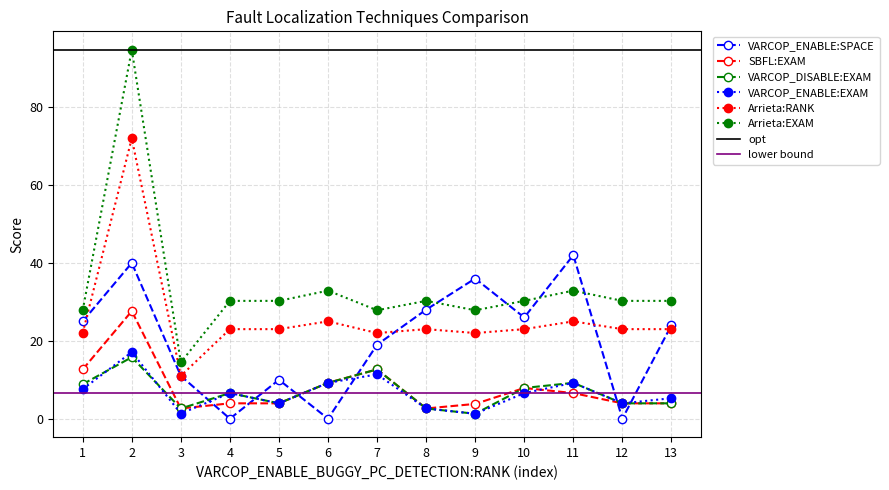

True or false: Arrieta:EXAM and VARCOP_DISABLE:EXAM intersect in this chart.

False